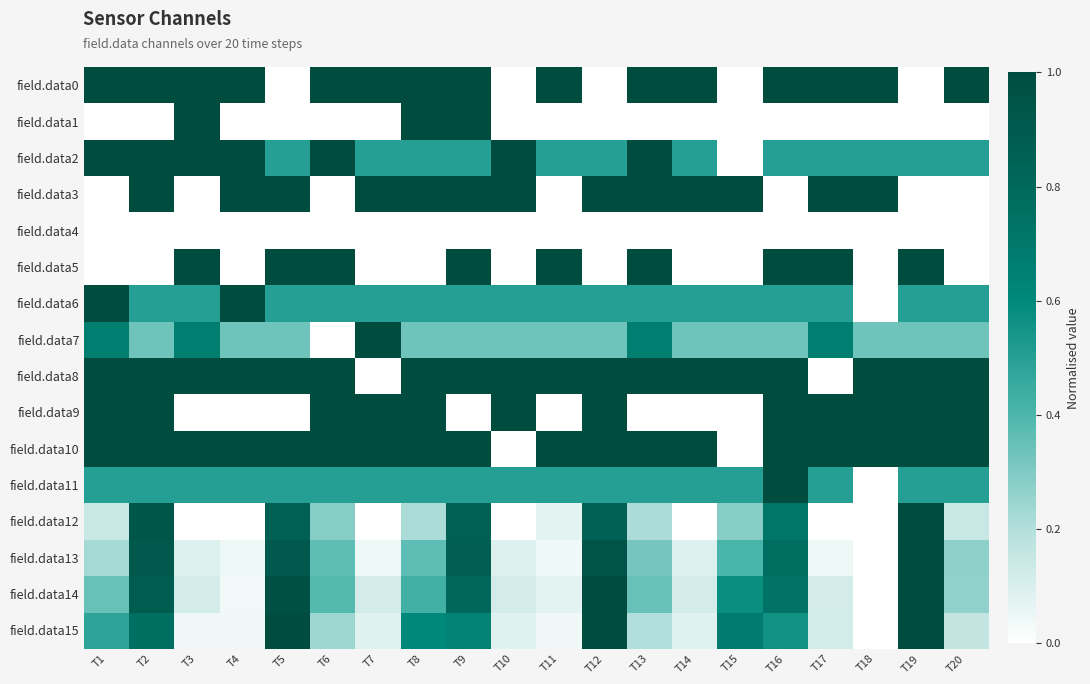

Reading right to left, extract all data points from this chart.

field.data0: T20=1.0	T19=0.0	T18=1.0	T17=1.0	T16=1.0	T15=0.0	T14=1.0	T13=1.0	T12=0.0	T11=1.0	T10=0.0	T9=1.0	T8=1.0	T7=1.0	T6=1.0	T5=0.0	T4=1.0	T3=1.0	T2=1.0	T1=1.0
field.data1: T20=0.0	T19=0.0	T18=0.0	T17=0.0	T16=0.0	T15=0.0	T14=0.0	T13=0.0	T12=0.0	T11=0.0	T10=0.0	T9=1.0	T8=1.0	T7=0.0	T6=0.0	T5=0.0	T4=0.0	T3=1.0	T2=0.0	T1=0.0
field.data2: T20=0.5	T19=0.5	T18=0.5	T17=0.5	T16=0.5	T15=0.0	T14=0.5	T13=1.0	T12=0.5	T11=0.5	T10=1.0	T9=0.5	T8=0.5	T7=0.5	T6=1.0	T5=0.5	T4=1.0	T3=1.0	T2=1.0	T1=1.0
field.data3: T20=0.0	T19=0.0	T18=1.0	T17=1.0	T16=0.0	T15=1.0	T14=1.0	T13=1.0	T12=1.0	T11=0.0	T10=1.0	T9=1.0	T8=1.0	T7=1.0	T6=0.0	T5=1.0	T4=1.0	T3=0.0	T2=1.0	T1=0.0
field.data4: T20=0.0	T19=0.0	T18=0.0	T17=0.0	T16=0.0	T15=0.0	T14=0.0	T13=0.0	T12=0.0	T11=0.0	T10=0.0	T9=0.0	T8=0.0	T7=0.0	T6=0.0	T5=0.0	T4=0.0	T3=0.0	T2=0.0	T1=0.0
field.data5: T20=0.0	T19=1.0	T18=0.0	T17=1.0	T16=1.0	T15=0.0	T14=0.0	T13=1.0	T12=0.0	T11=1.0	T10=0.0	T9=1.0	T8=0.0	T7=0.0	T6=1.0	T5=1.0	T4=0.0	T3=1.0	T2=0.0	T1=0.0
field.data6: T20=0.5	T19=0.5	T18=0.0	T17=0.5	T16=0.5	T15=0.5	T14=0.5	T13=0.5	T12=0.5	T11=0.5	T10=0.5	T9=0.5	T8=0.5	T7=0.5	T6=0.5	T5=0.5	T4=1.0	T3=0.5	T2=0.5	T1=1.0
field.data7: T20=0.3	T19=0.3	T18=0.3	T17=0.7	T16=0.3	T15=0.3	T14=0.3	T13=0.7	T12=0.3	T11=0.3	T10=0.3	T9=0.3	T8=0.3	T7=1.0	T6=0.0	T5=0.3	T4=0.3	T3=0.7	T2=0.3	T1=0.7
field.data8: T20=1.0	T19=1.0	T18=1.0	T17=0.0	T16=1.0	T15=1.0	T14=1.0	T13=1.0	T12=1.0	T11=1.0	T10=1.0	T9=1.0	T8=1.0	T7=0.0	T6=1.0	T5=1.0	T4=1.0	T3=1.0	T2=1.0	T1=1.0
field.data9: T20=1.0	T19=1.0	T18=1.0	T17=1.0	T16=1.0	T15=0.0	T14=0.0	T13=0.0	T12=1.0	T11=0.0	T10=1.0	T9=0.0	T8=1.0	T7=1.0	T6=1.0	T5=0.0	T4=0.0	T3=0.0	T2=1.0	T1=1.0
field.data10: T20=1.0	T19=1.0	T18=1.0	T17=1.0	T16=1.0	T15=0.0	T14=1.0	T13=1.0	T12=1.0	T11=1.0	T10=0.0	T9=1.0	T8=1.0	T7=1.0	T6=1.0	T5=1.0	T4=1.0	T3=1.0	T2=1.0	T1=1.0
field.data11: T20=0.5	T19=0.5	T18=0.0	T17=0.5	T16=1.0	T15=0.5	T14=0.5	T13=0.5	T12=0.5	T11=0.5	T10=0.5	T9=0.5	T8=0.5	T7=0.5	T6=0.5	T5=0.5	T4=0.5	T3=0.5	T2=0.5	T1=0.5
field.data12: T20=0.1	T19=1.0	T18=0.0	T17=0.0	T16=0.7	T15=0.3	T14=0.0	T13=0.2	T12=0.9	T11=0.1	T10=0.0	T9=0.9	T8=0.2	T7=0.0	T6=0.3	T5=0.9	T4=0.0	T3=0.0	T2=0.9	T1=0.1
field.data13: T20=0.3	T19=1.0	T18=0.0	T17=0.0	T16=0.8	T15=0.4	T14=0.1	T13=0.3	T12=1.0	T11=0.0	T10=0.1	T9=0.9	T8=0.4	T7=0.0	T6=0.4	T5=0.9	T4=0.0	T3=0.1	T2=0.9	T1=0.2
field.data14: T20=0.3	T19=1.0	T18=0.0	T17=0.1	T16=0.7	T15=0.6	T14=0.1	T13=0.3	T12=1.0	T11=0.1	T10=0.1	T9=0.8	T8=0.4	T7=0.1	T6=0.4	T5=1.0	T4=0.0	T3=0.1	T2=0.9	T1=0.3
field.data15: T20=0.2	T19=1.0	T18=0.0	T17=0.1	T16=0.6	T15=0.7	T14=0.1	T13=0.2	T12=1.0	T11=0.0	T10=0.1	T9=0.6	T8=0.6	T7=0.1	T6=0.2	T5=1.0	T4=0.0	T3=0.0	T2=0.8	T1=0.5